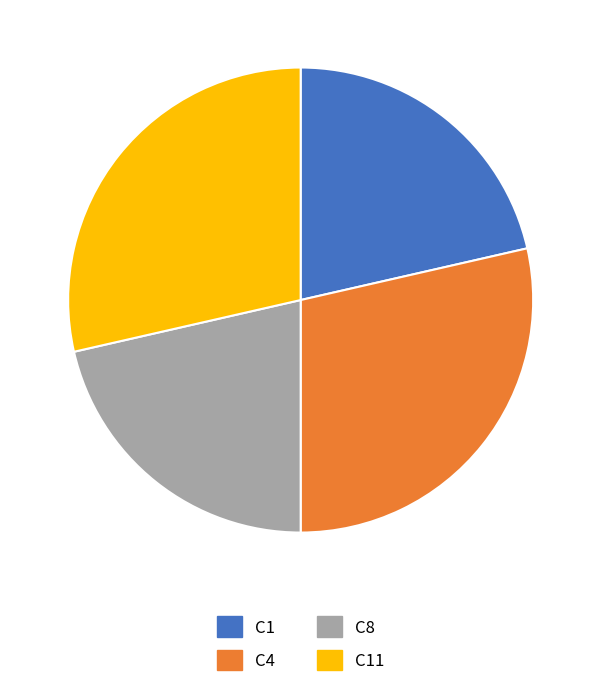

Do C11 and C4 together represent more than half of the pie?

Yes